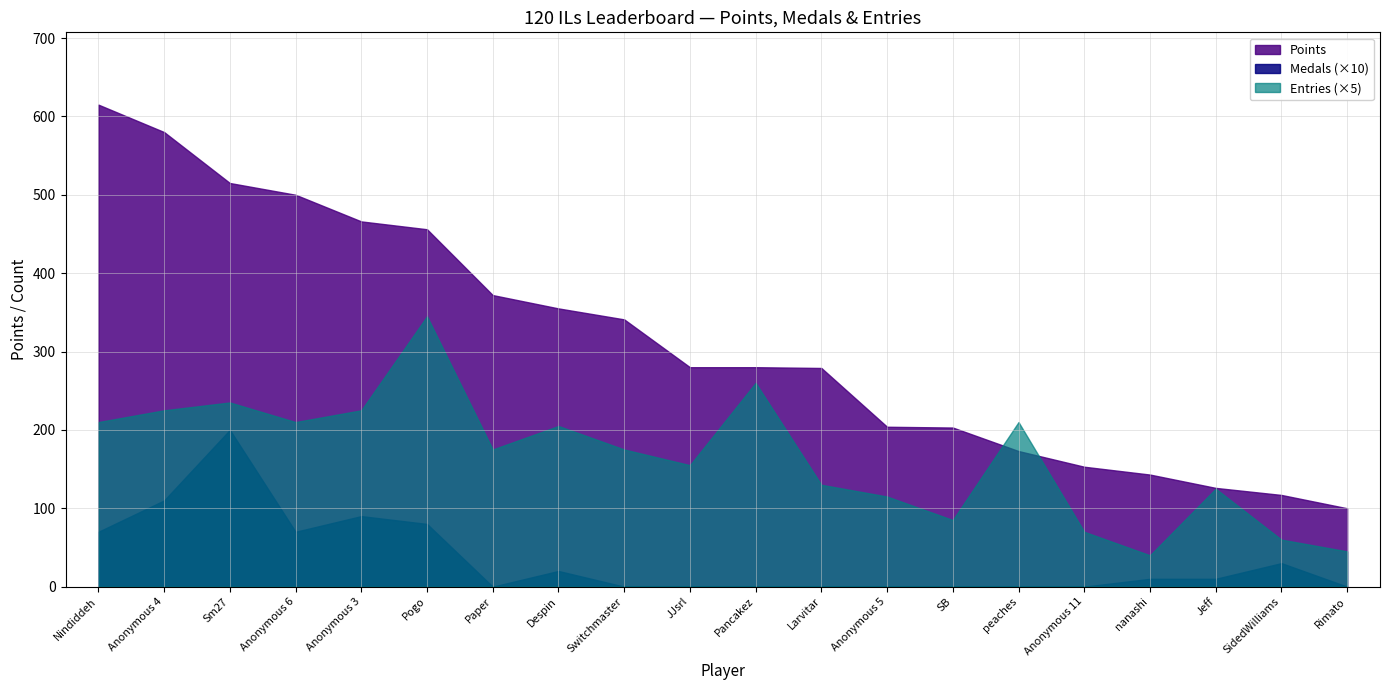

At which category is the sum across all series the highest?

Sm27